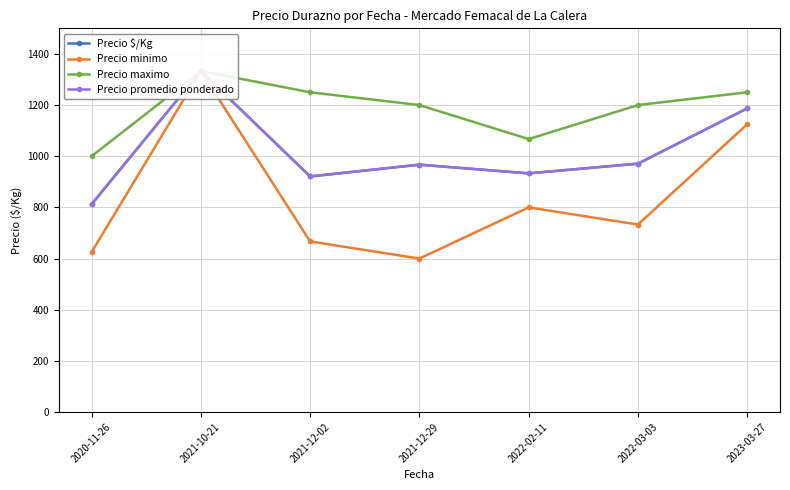

What is the value of the Precio maximo point at the 4th from the left?

1200